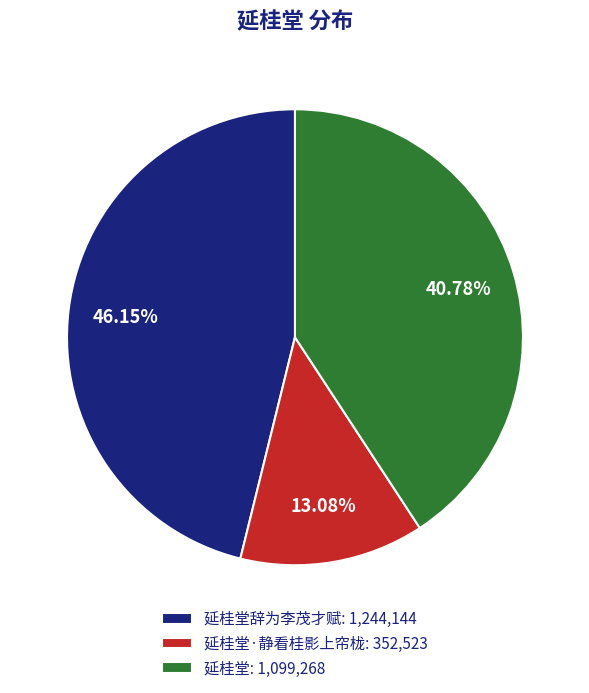

Rank the categories by value from highest to lowest.

延桂堂辞为李茂才赋: 1,244,144, 延桂堂: 1,099,268, 延桂堂·静看桂影上帘栊: 352,523